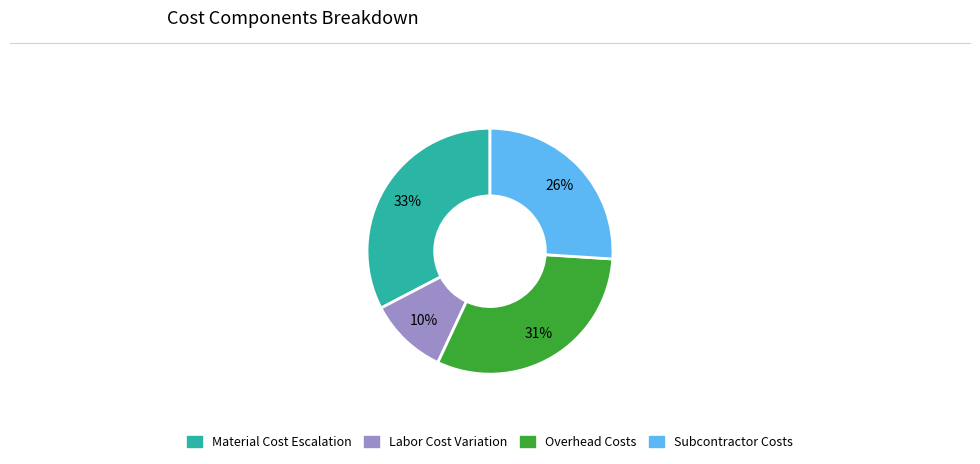

Does any single category account for the majority?

No